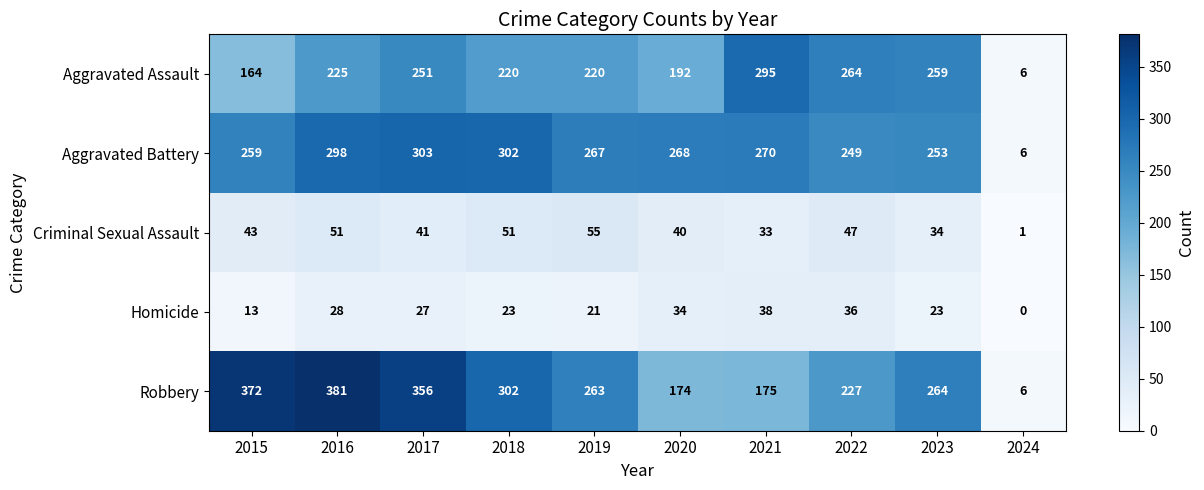

Which series has the largest total across all categories?

Robbery